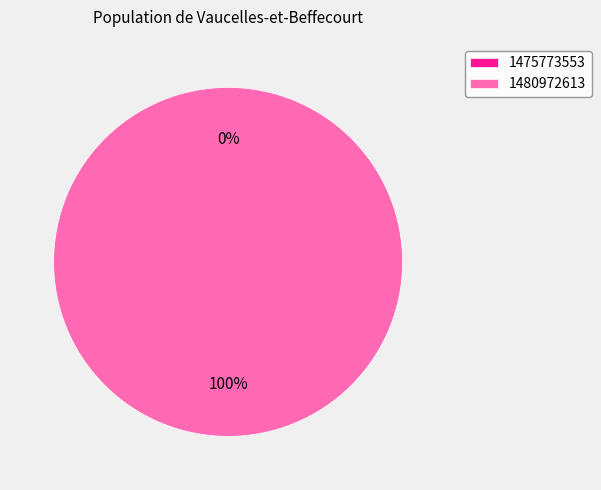

Which has a higher value, 1480972613 or 1475773553?

1480972613